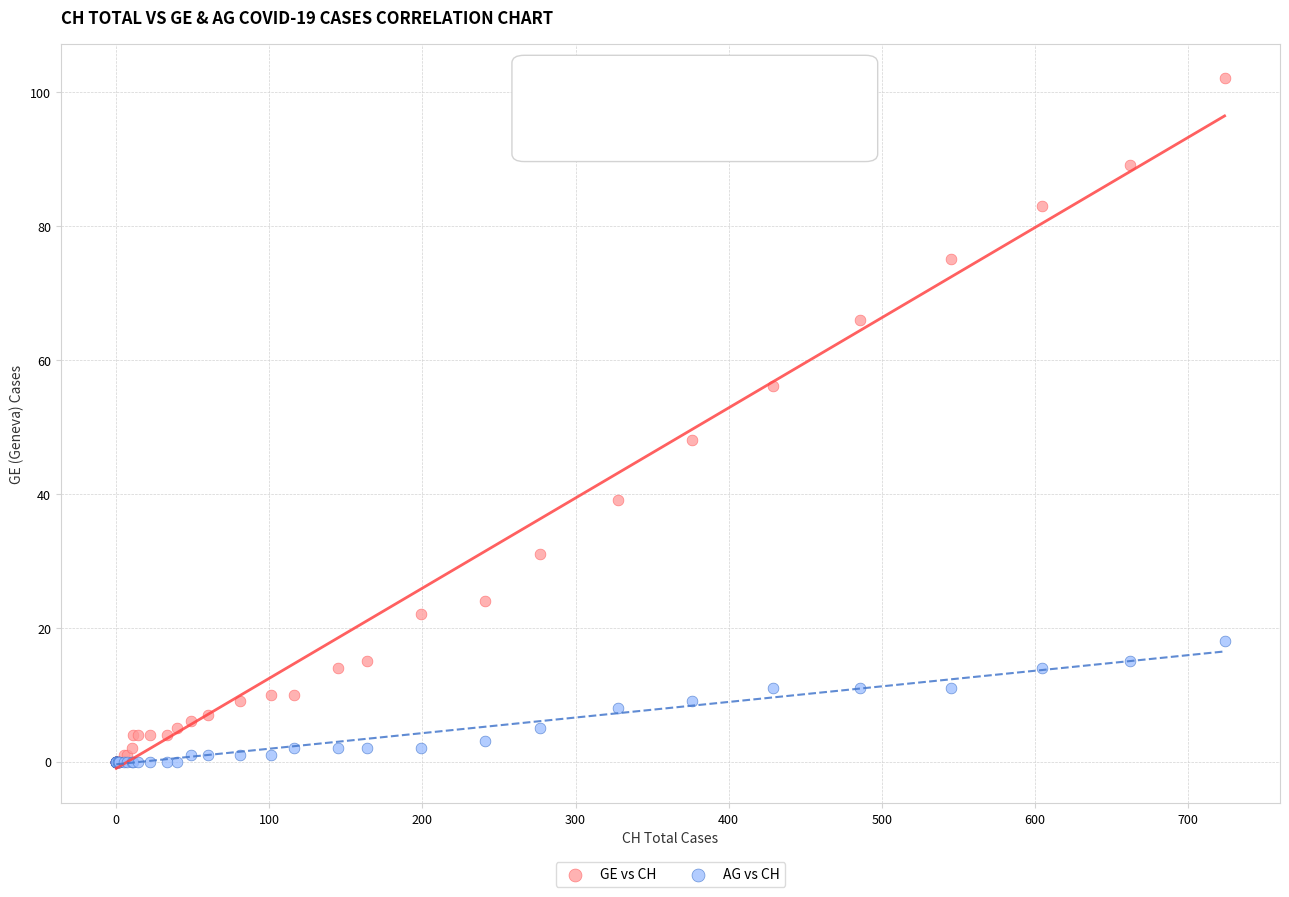

In the GE vs CH series, what Y value is closest to 51?

48